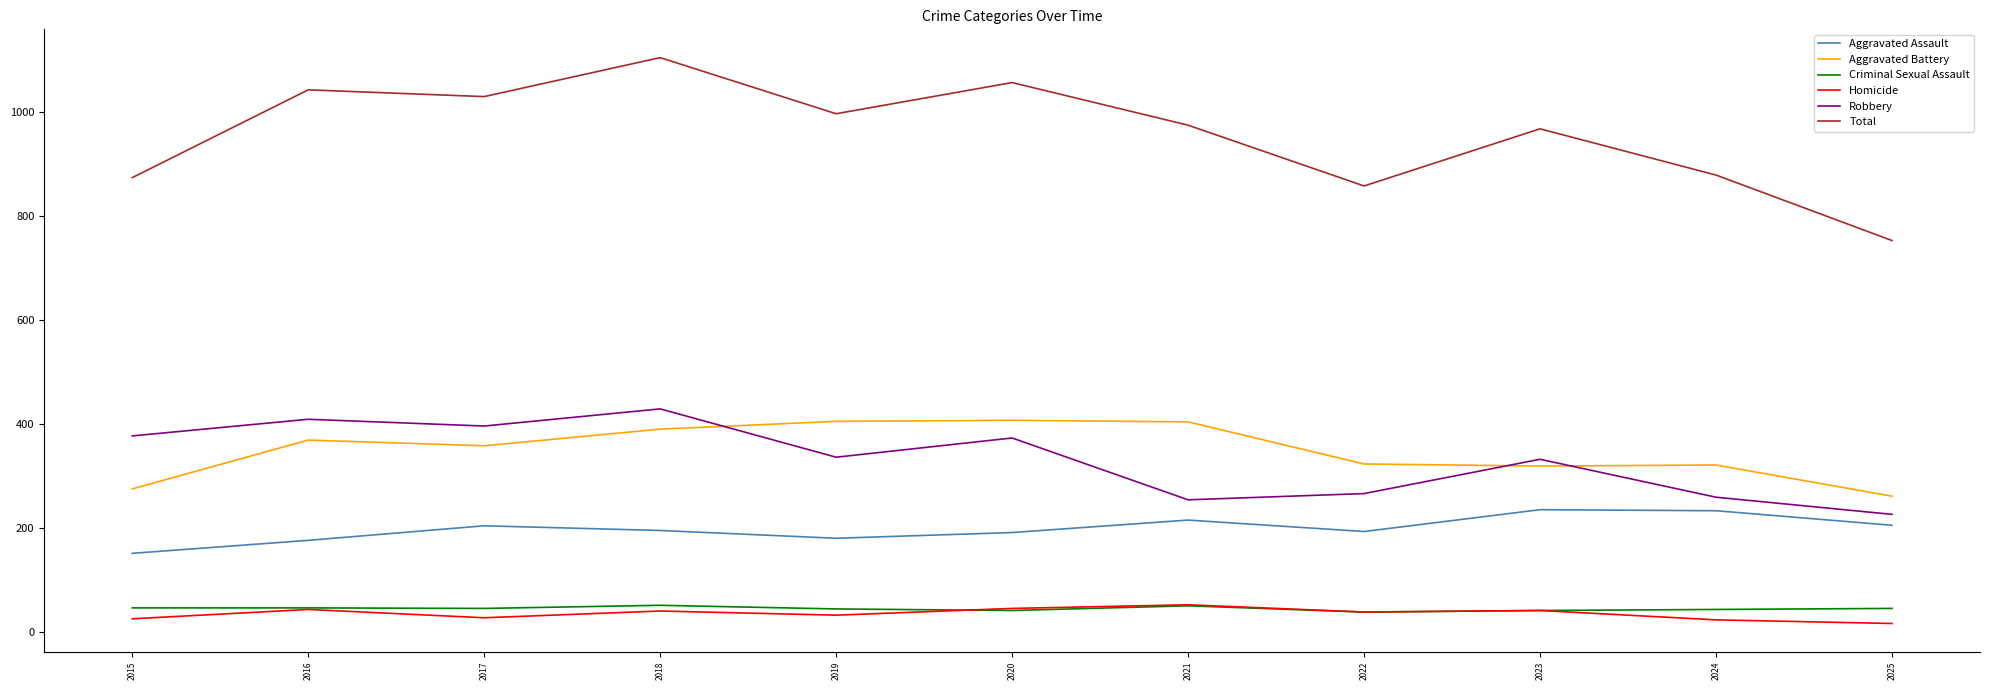

What is the difference between the second highest and minimum values in the Homicide series?

29